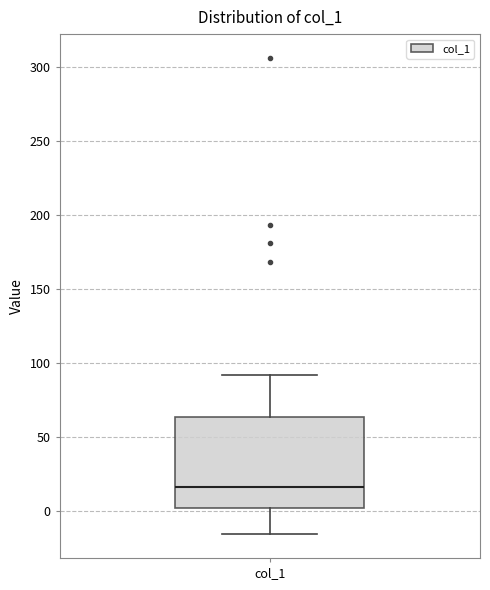

Read this box plot against the y-axis: the position of the median line, the range covered by the box, and the ends of both whiskers. The values are not printed on the chart, so give them approximately, as read against the axis.

median 15, box 0 to 65, whiskers -15 to 90